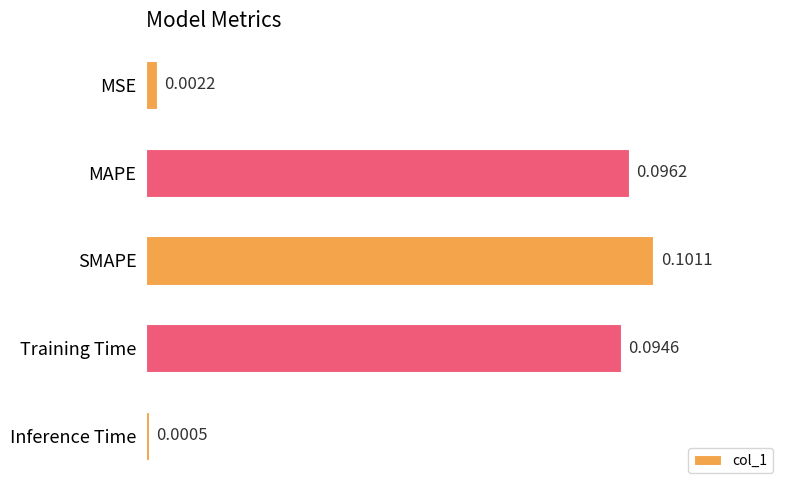

Rank the categories by value from highest to lowest.

SMAPE, MAPE, Training Time, MSE, Inference Time